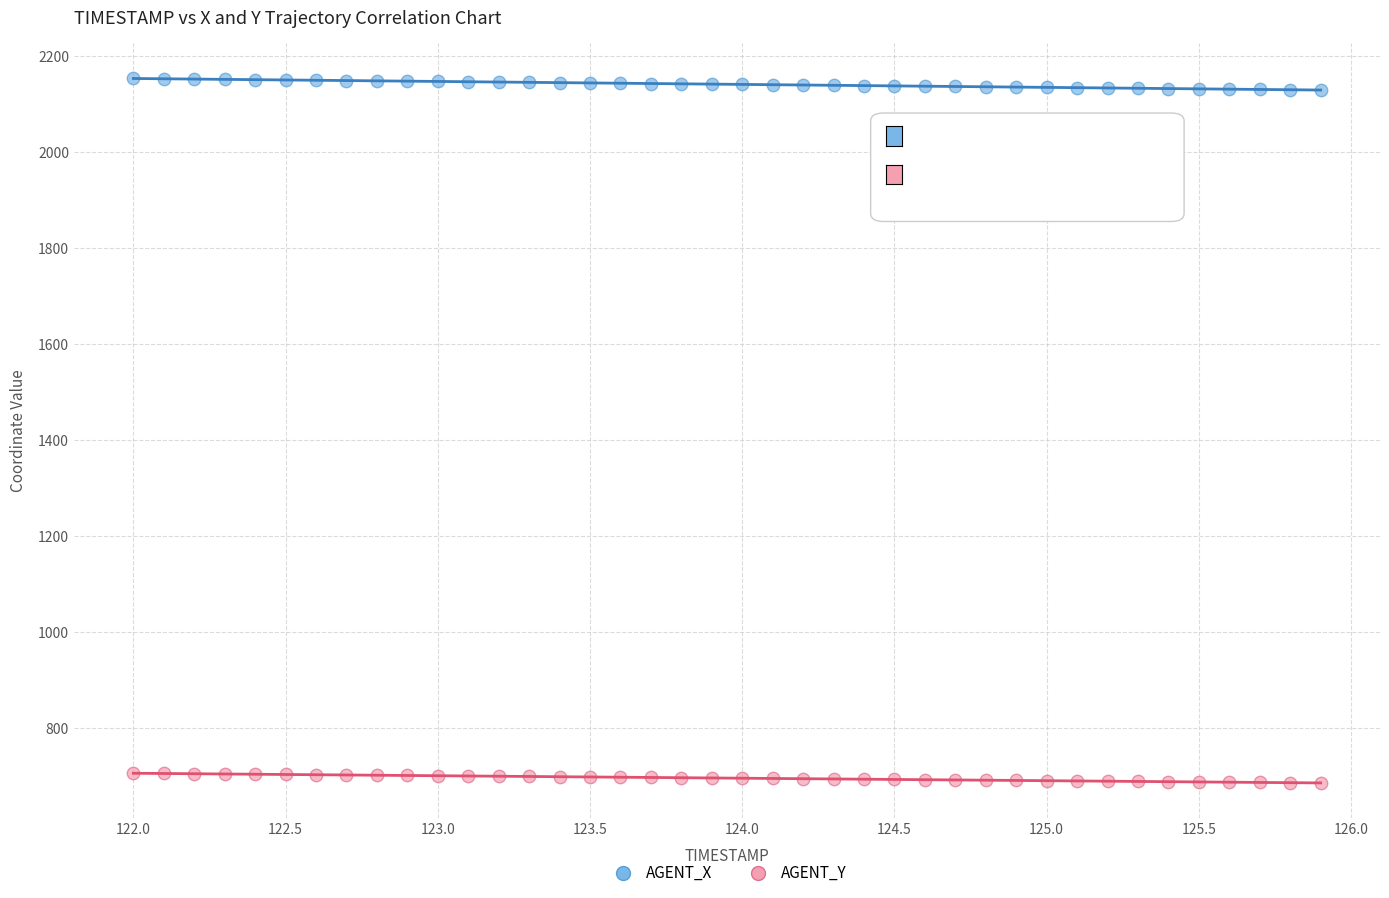

What is the X range (max minus min) for the scatter plot?

3.9